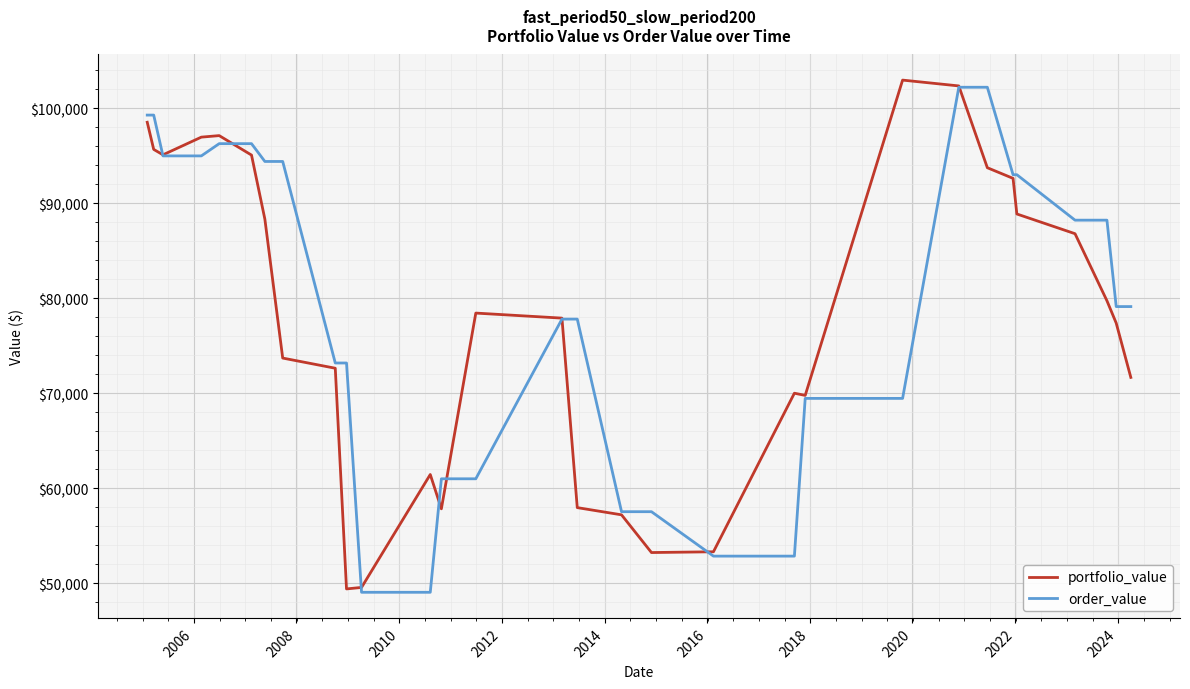

What is the smallest value displayed?

49042.5